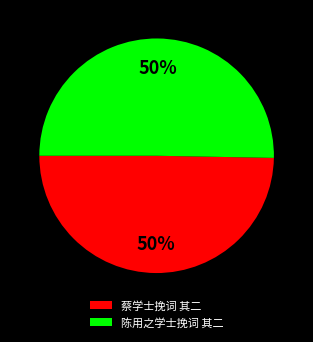

To the nearest percent, what is the combined percentage of 陈用之学士挽词 其二 and 蔡学士挽词 其二?

100%